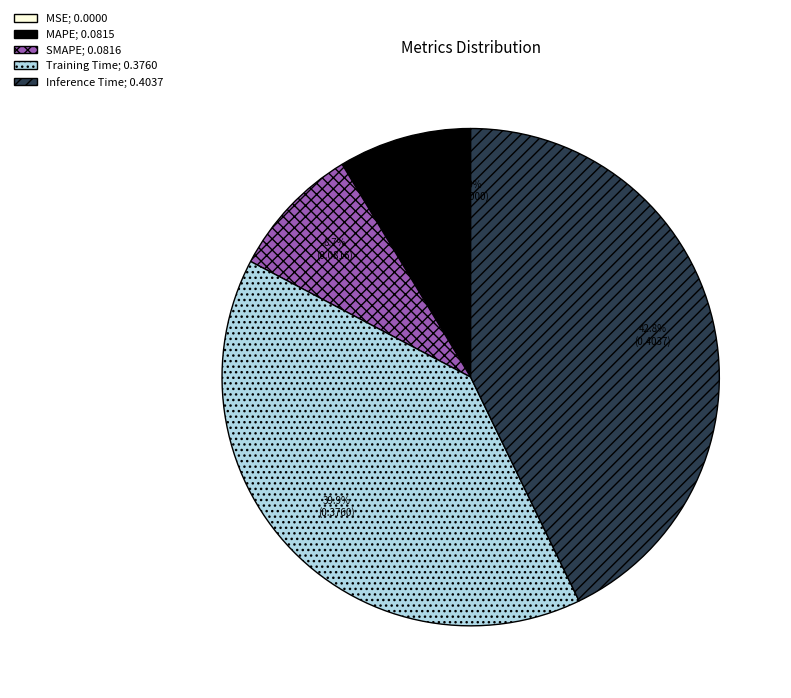

Between MAPE; 0.0815 and Training Time; 0.3760, which is larger?

Training Time; 0.3760